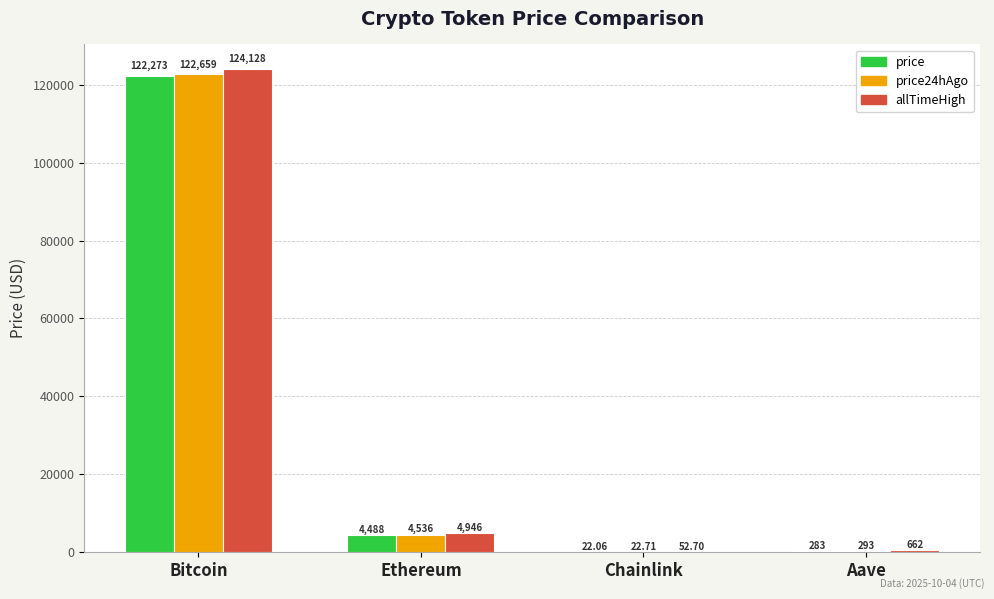

What is the sum of the price values at Chainlink and Ethereum?

4510.0